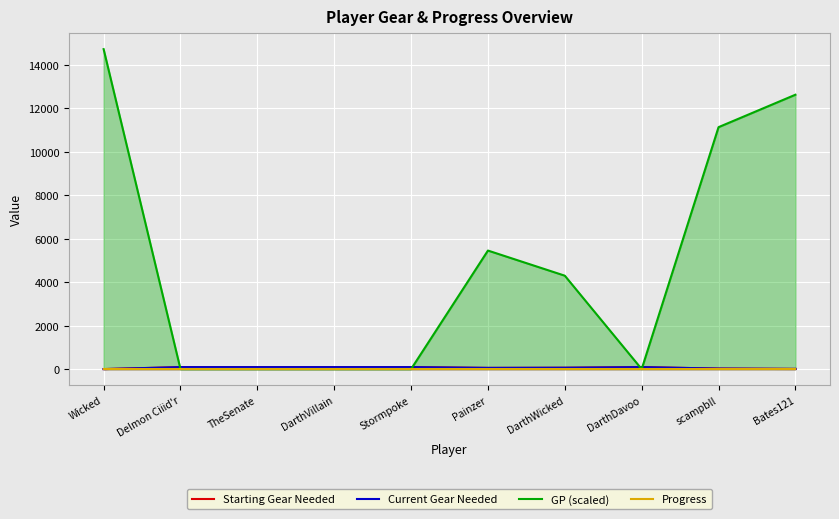

Which has a higher value, Wicked or DarthWicked?

DarthWicked